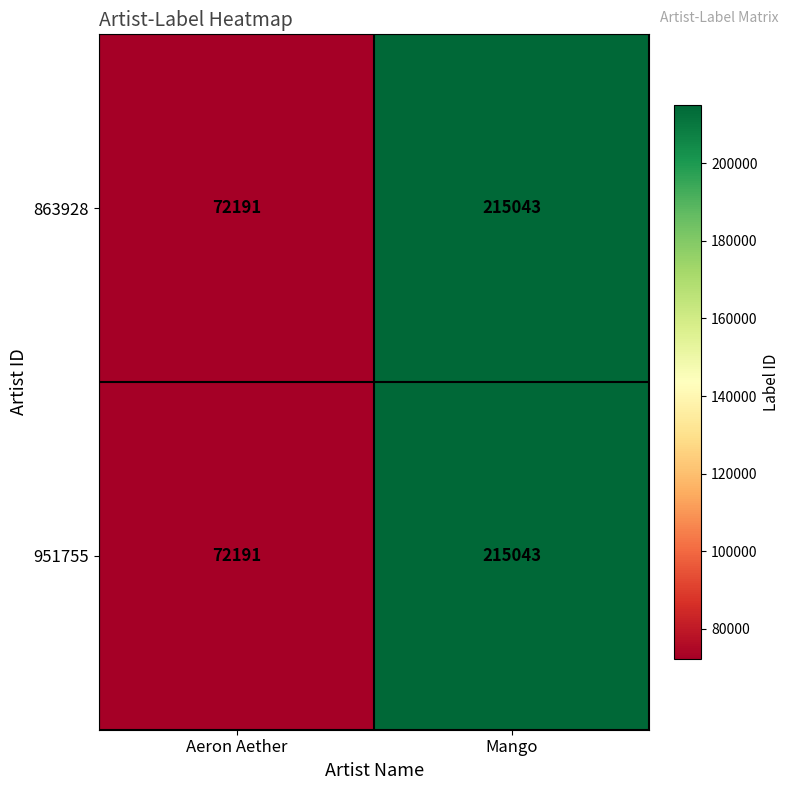

Reading right to left, extract all data points from this chart.

863928: Mango=215043	Aeron Aether=72191
951755: Mango=215043	Aeron Aether=72191